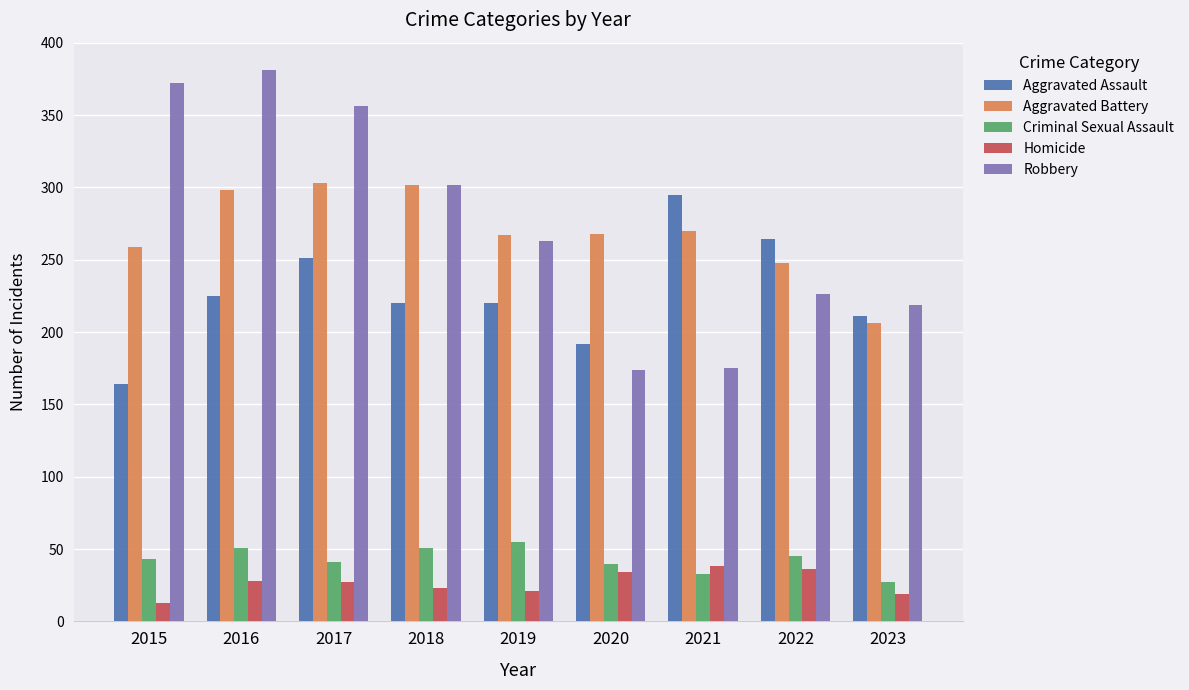

Rank the series by their maximum value, from highest to lowest.

Robbery, Aggravated Battery, Aggravated Assault, Criminal Sexual Assault, Homicide